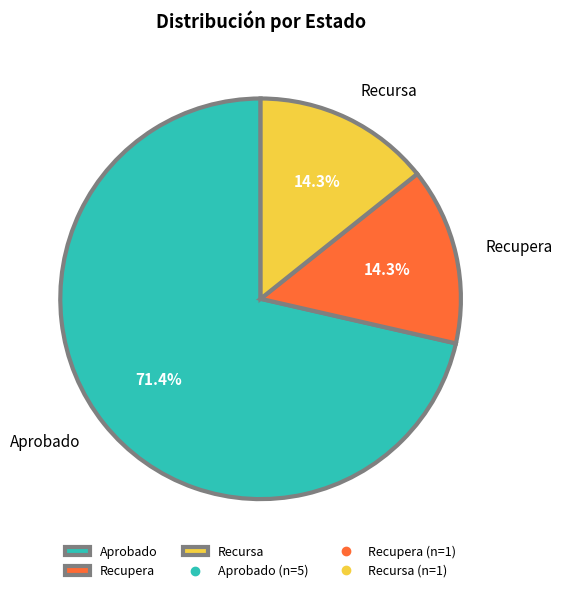

Combined, what portion of the pie is Aprobado and Recupera?

85.7%